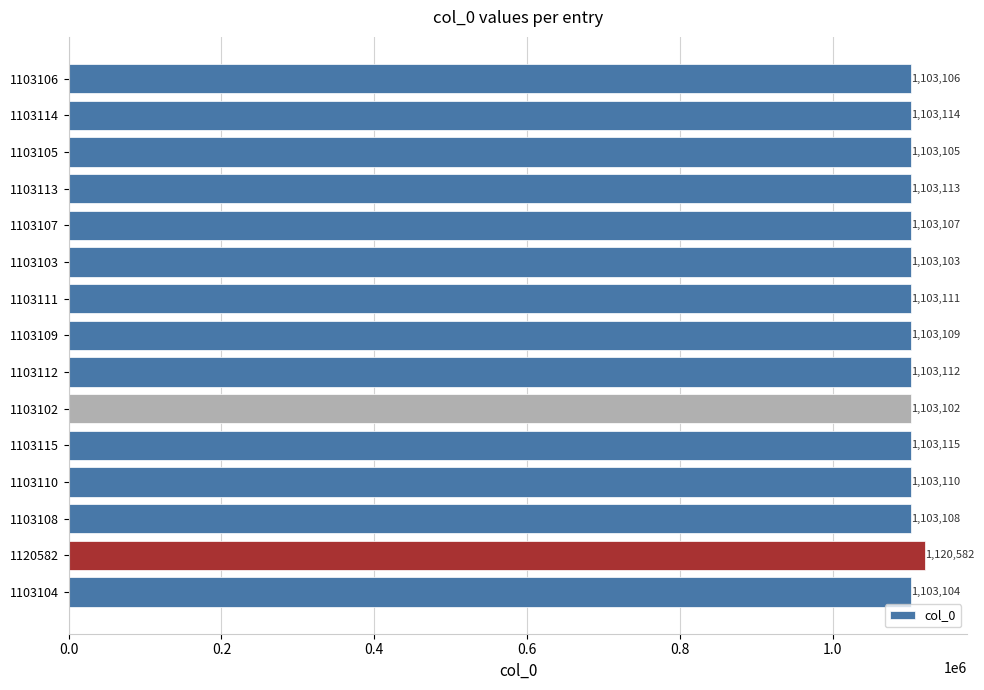

What is the average value?

1104273